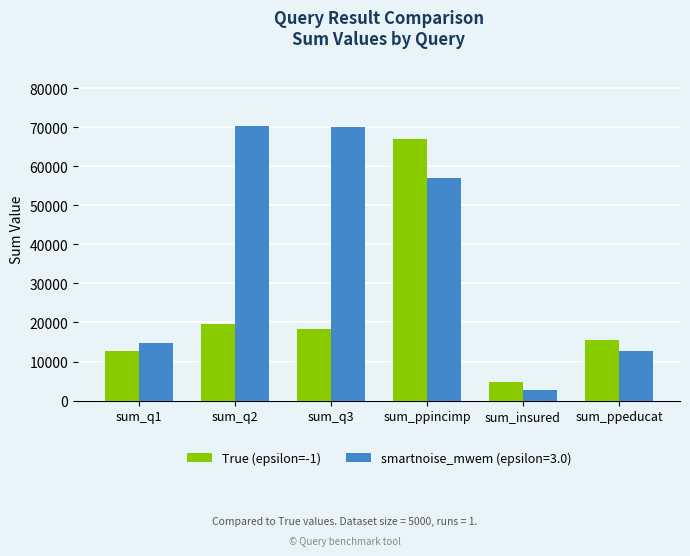

Between sum_q2 and sum_ppeducat, which series saw the biggest shift?

smartnoise_mwem (epsilon=3.0)